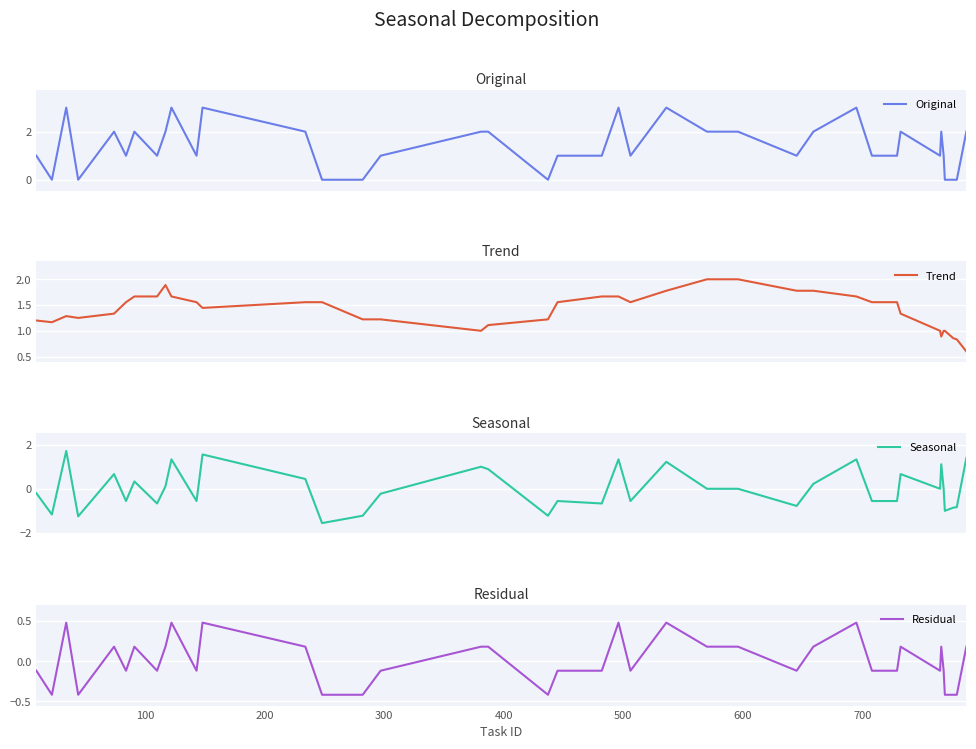

What is the lowest value of the Trend series?

0.6